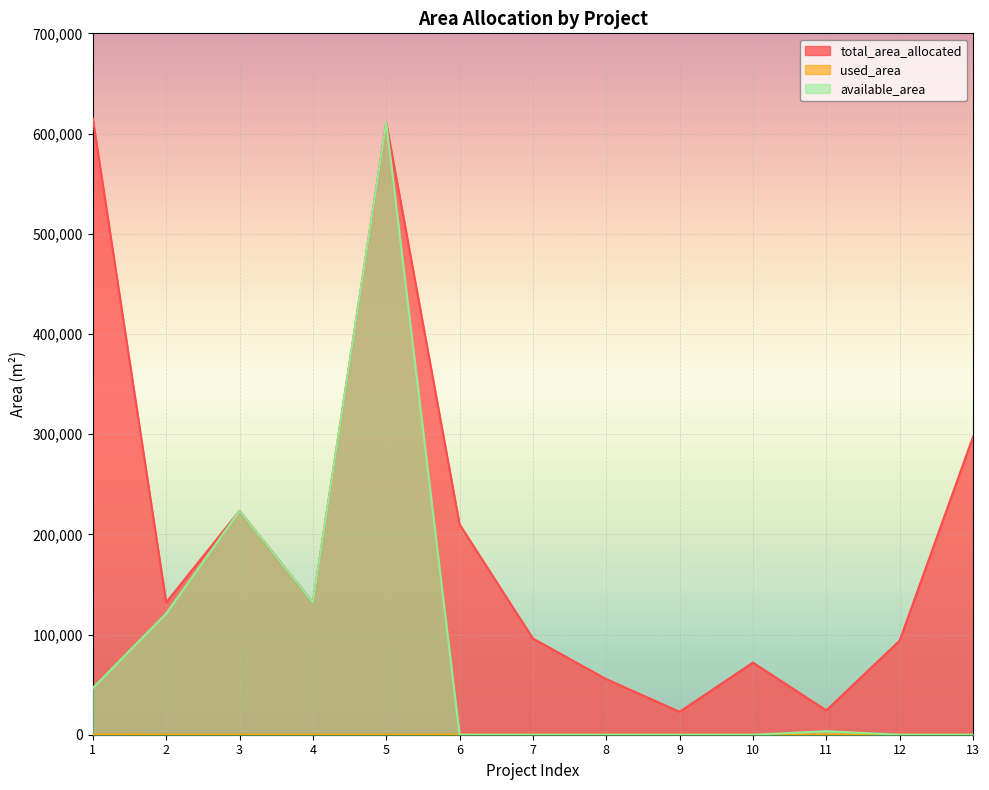

At which category does available_area reach its first local peak?

3